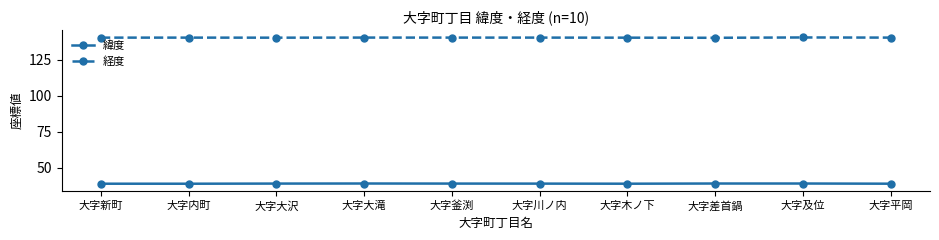

What is the total value across all series at 大字木ノ下?

179.1